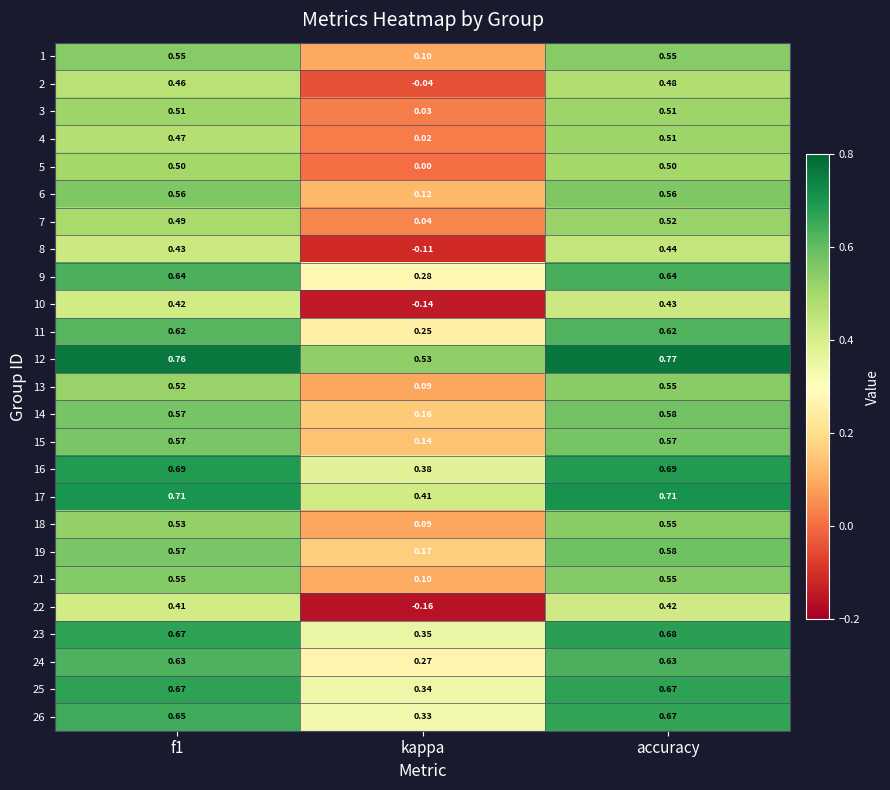

At which label is 2 closest to 0?

kappa